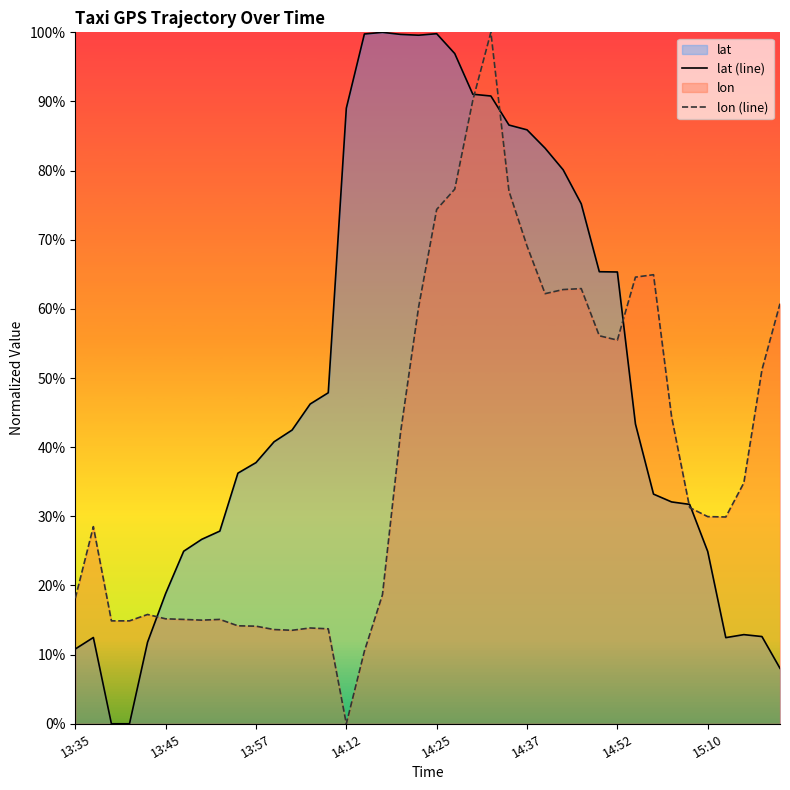

Does the chart have visible grid lines?

No